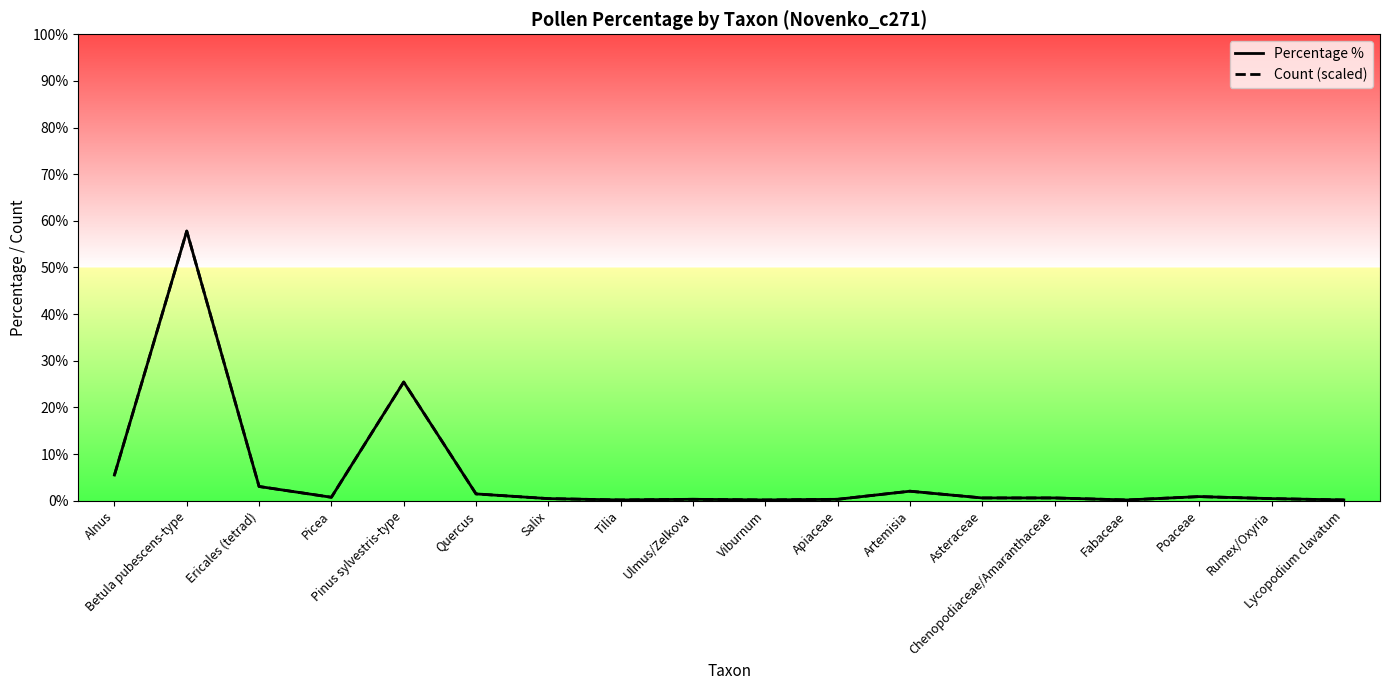

The value of Percentage % at Salix is 0.4. True or false?

True